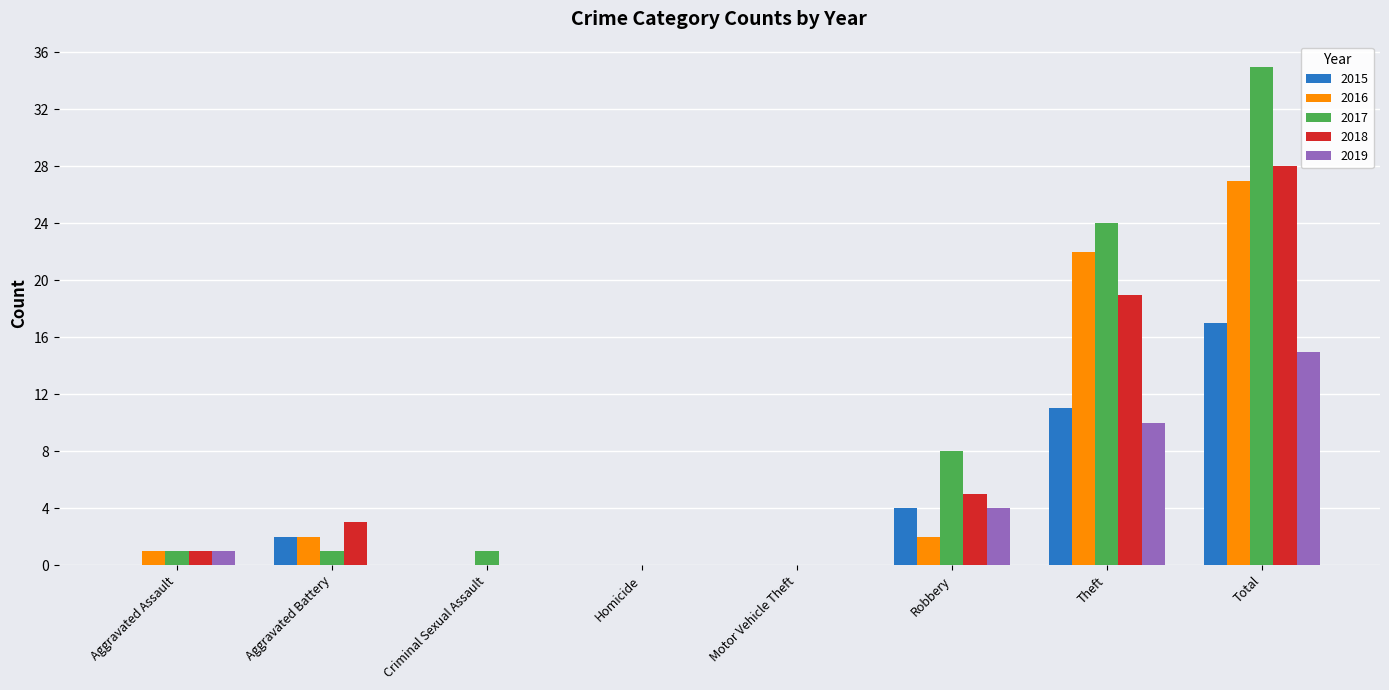

True or false: 2017 has a value of 0 at Homicide.

True